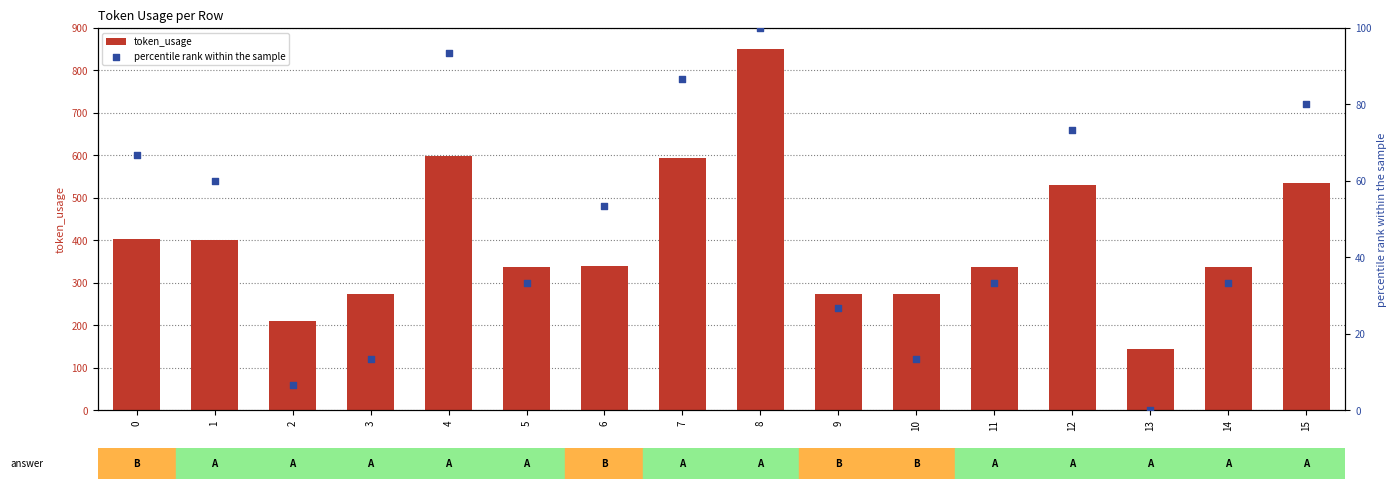

Which series contains the highest Y value?

token_usage